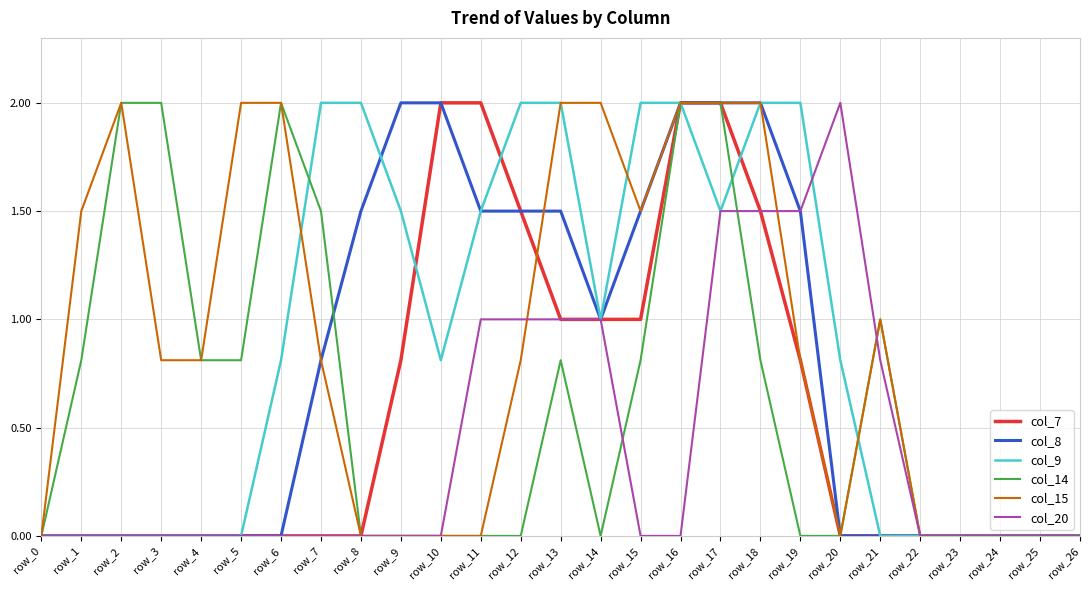

What is the difference between the highest and lowest values at row_2?

2.0